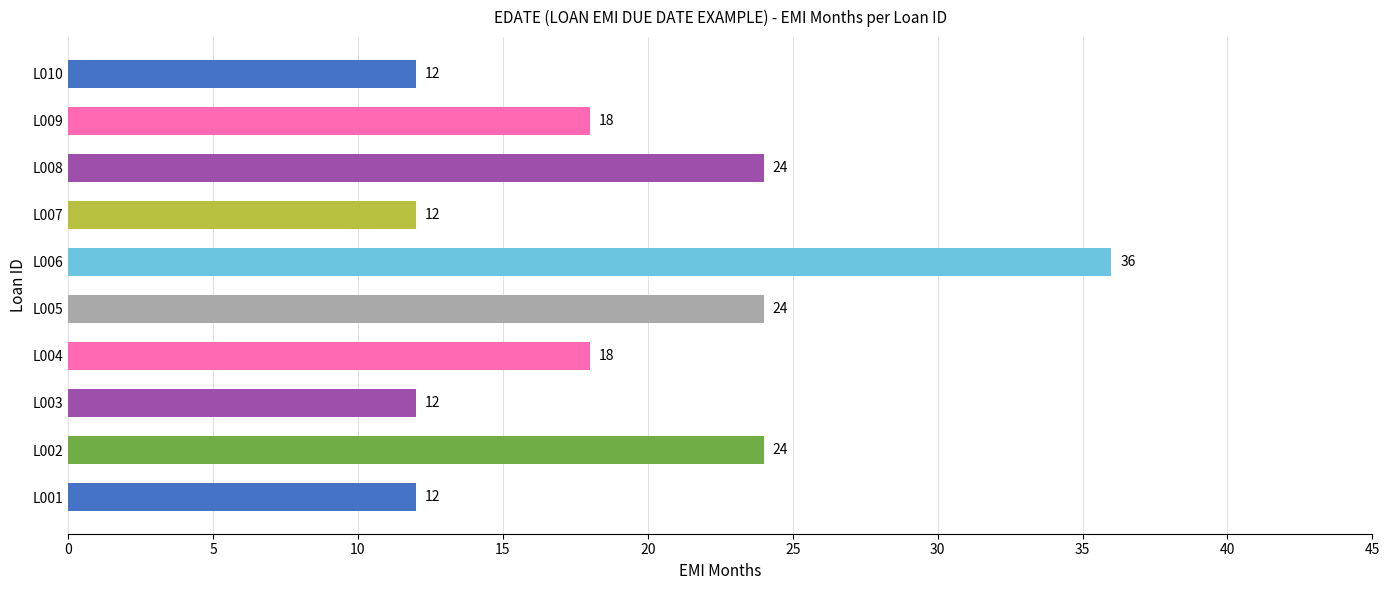

How many values are between 12 and 24?

9